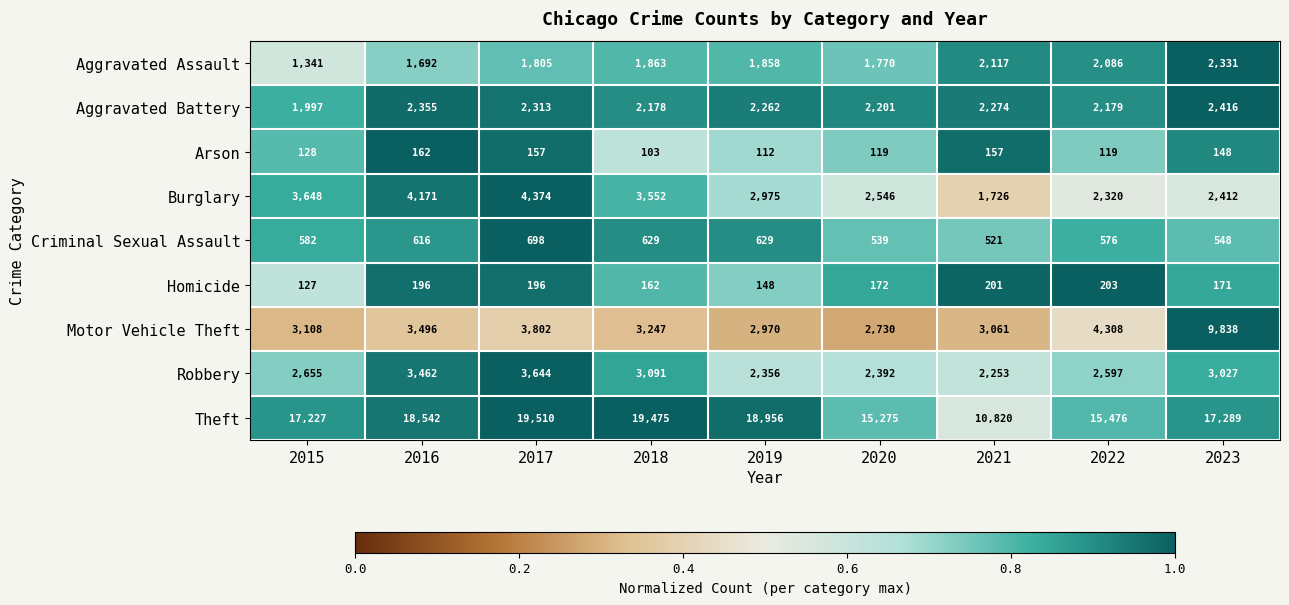

What is the total value across all series at 2019?

32266